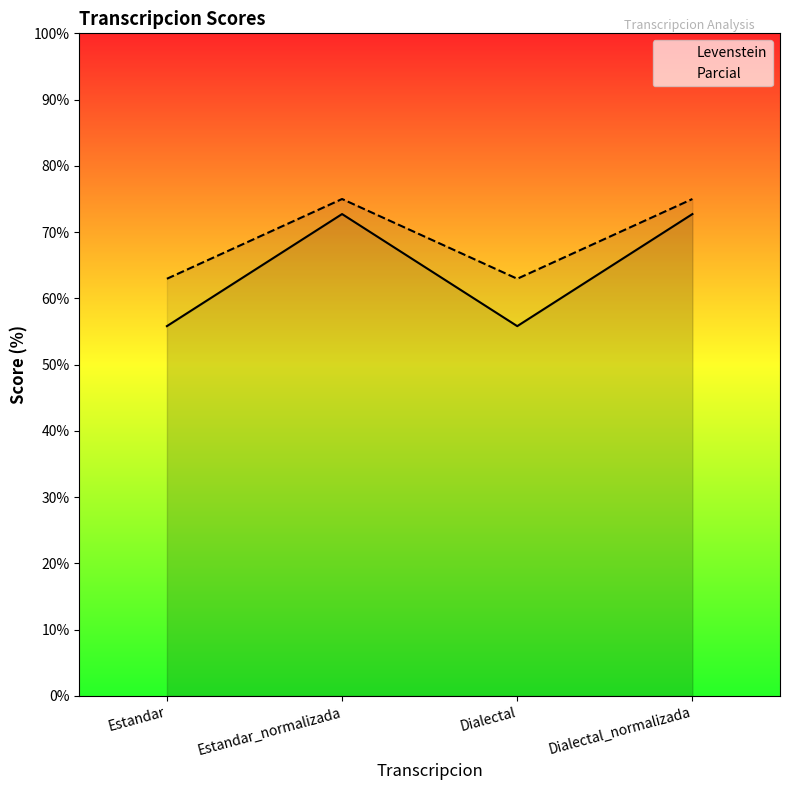

Is it true that Levenstein equals 96.7 at Estandar?

False